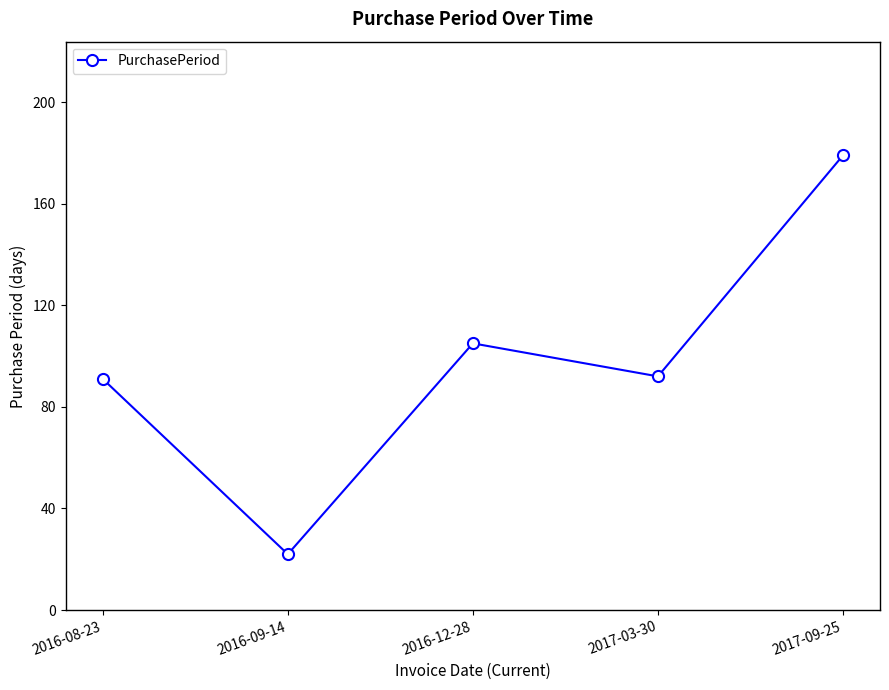

What is the average value?

98